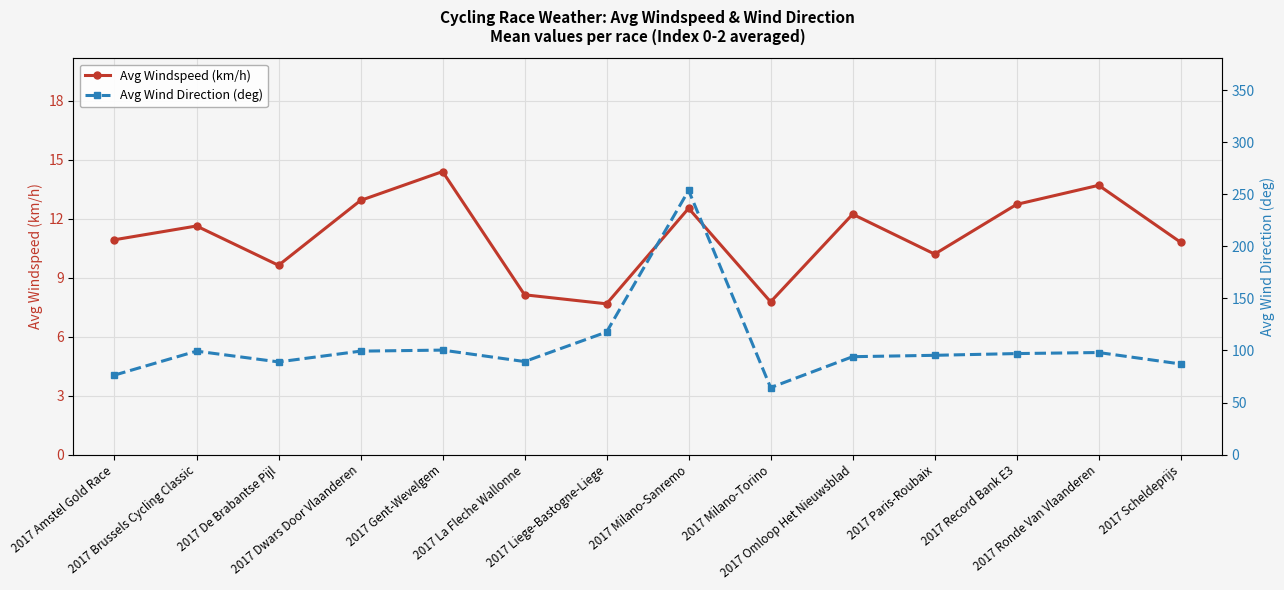

At which label does Avg Wind Direction (deg) reach its peak?

2017 Milano-Sanremo